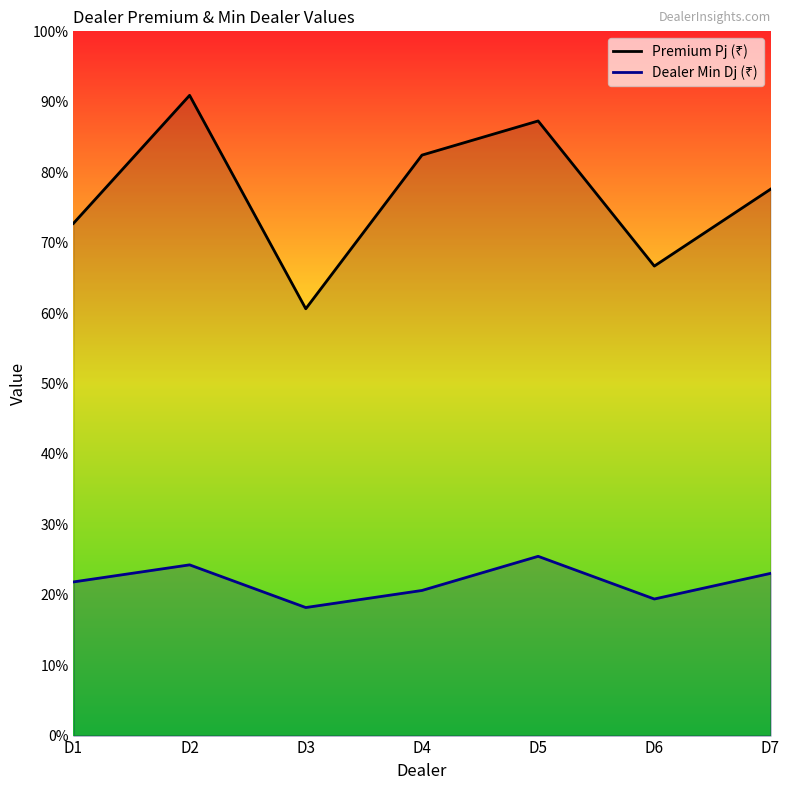

Is the value of Dealer Min Dj (₹) at D5 greater than the value of Premium Pj (₹) at D1?

No